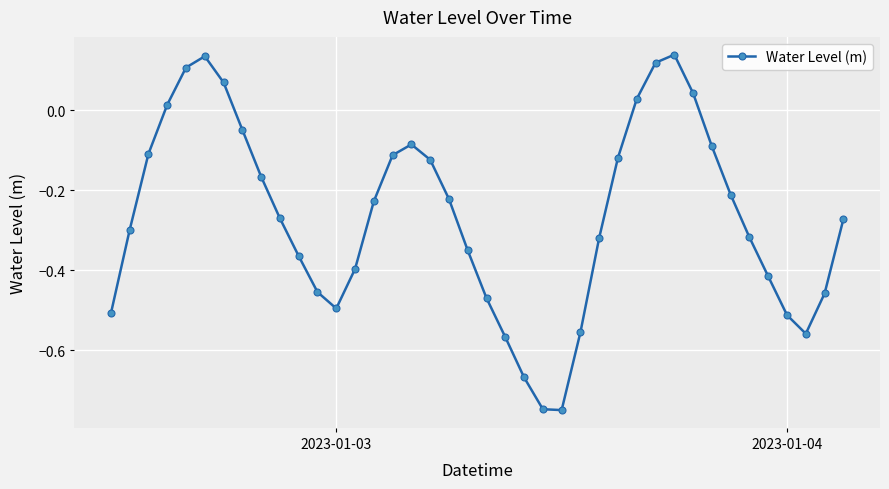

How many positive values are there?

8